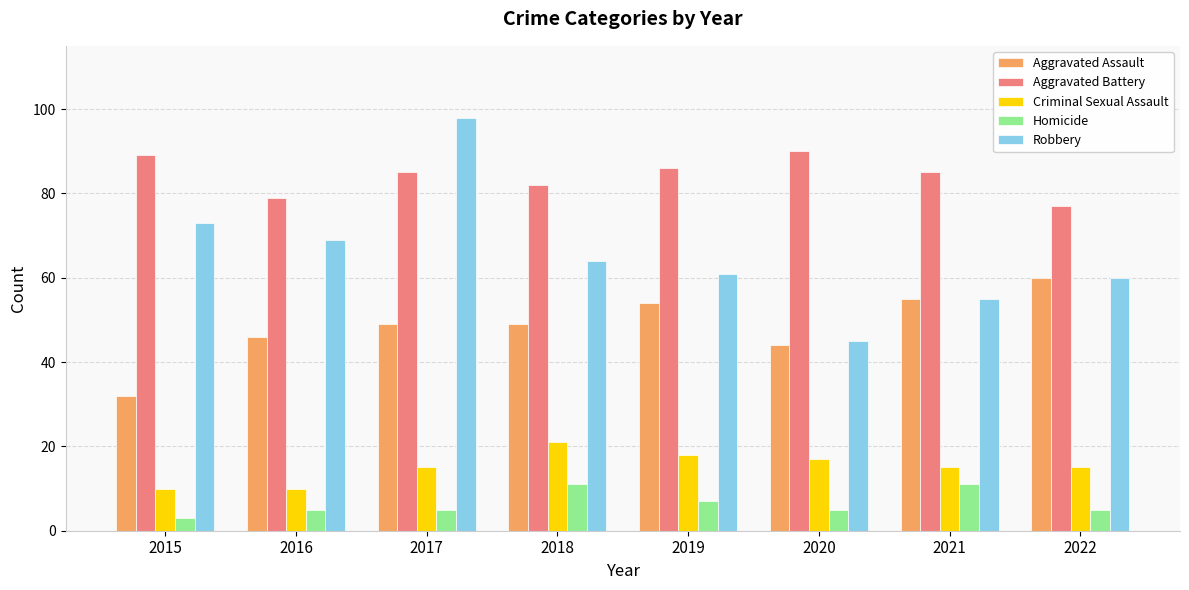

What is the lowest value of the Aggravated Battery series?

77